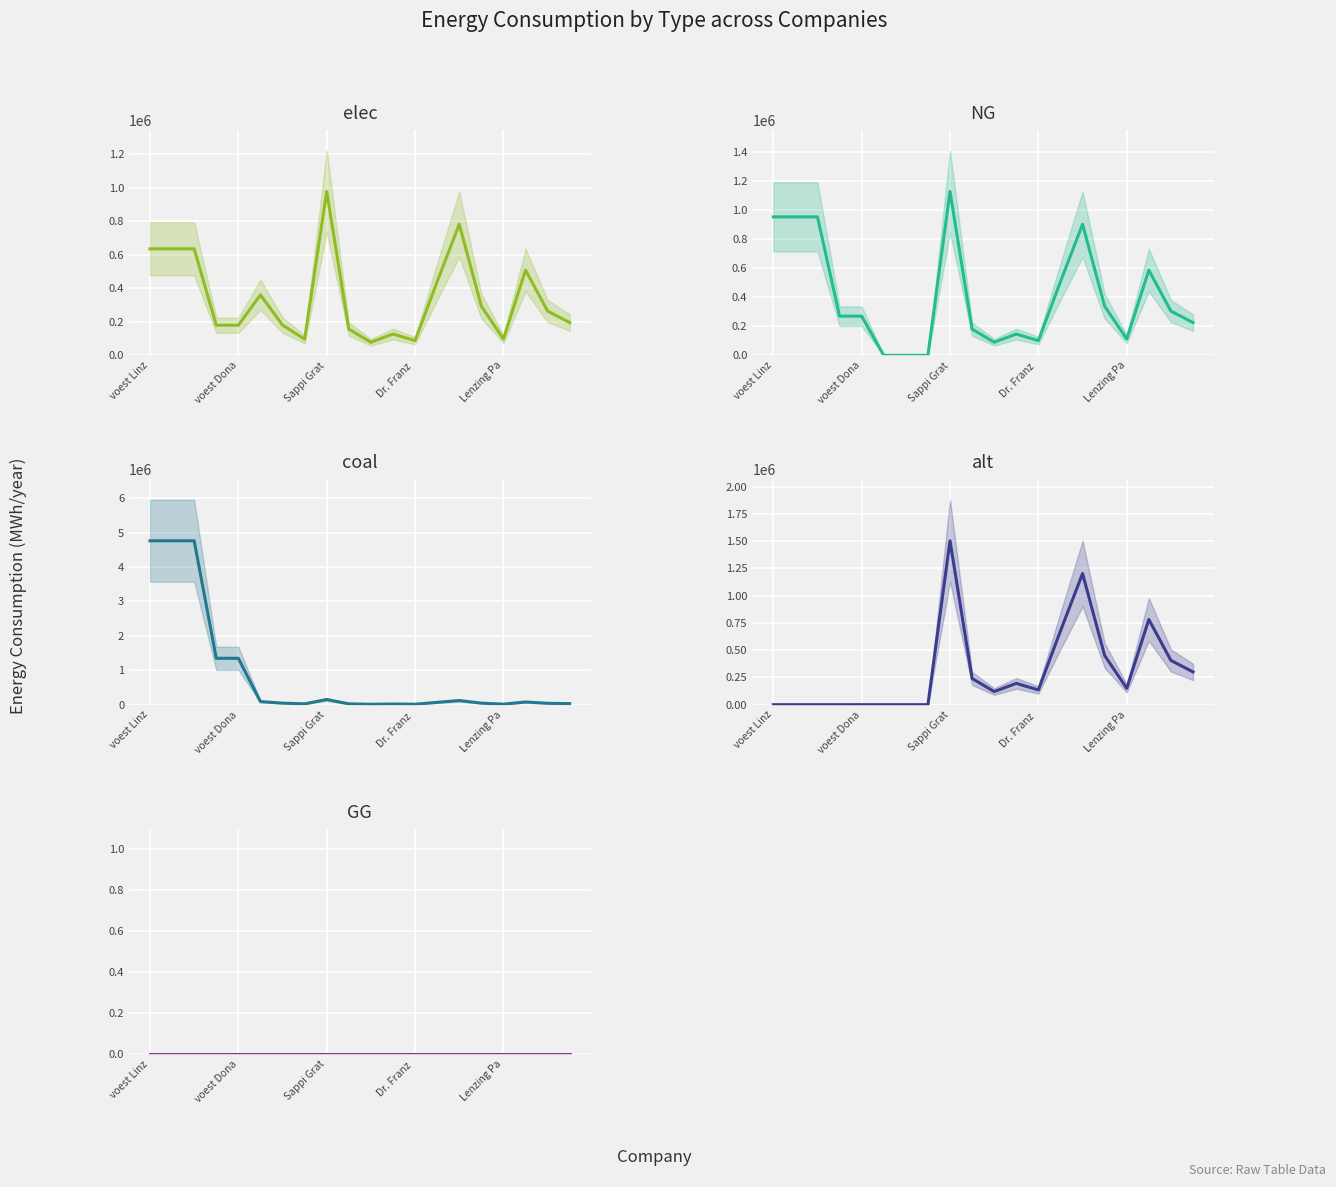

Rank the series by their maximum value, from highest to lowest.

coal, alt, NG, elec, GG